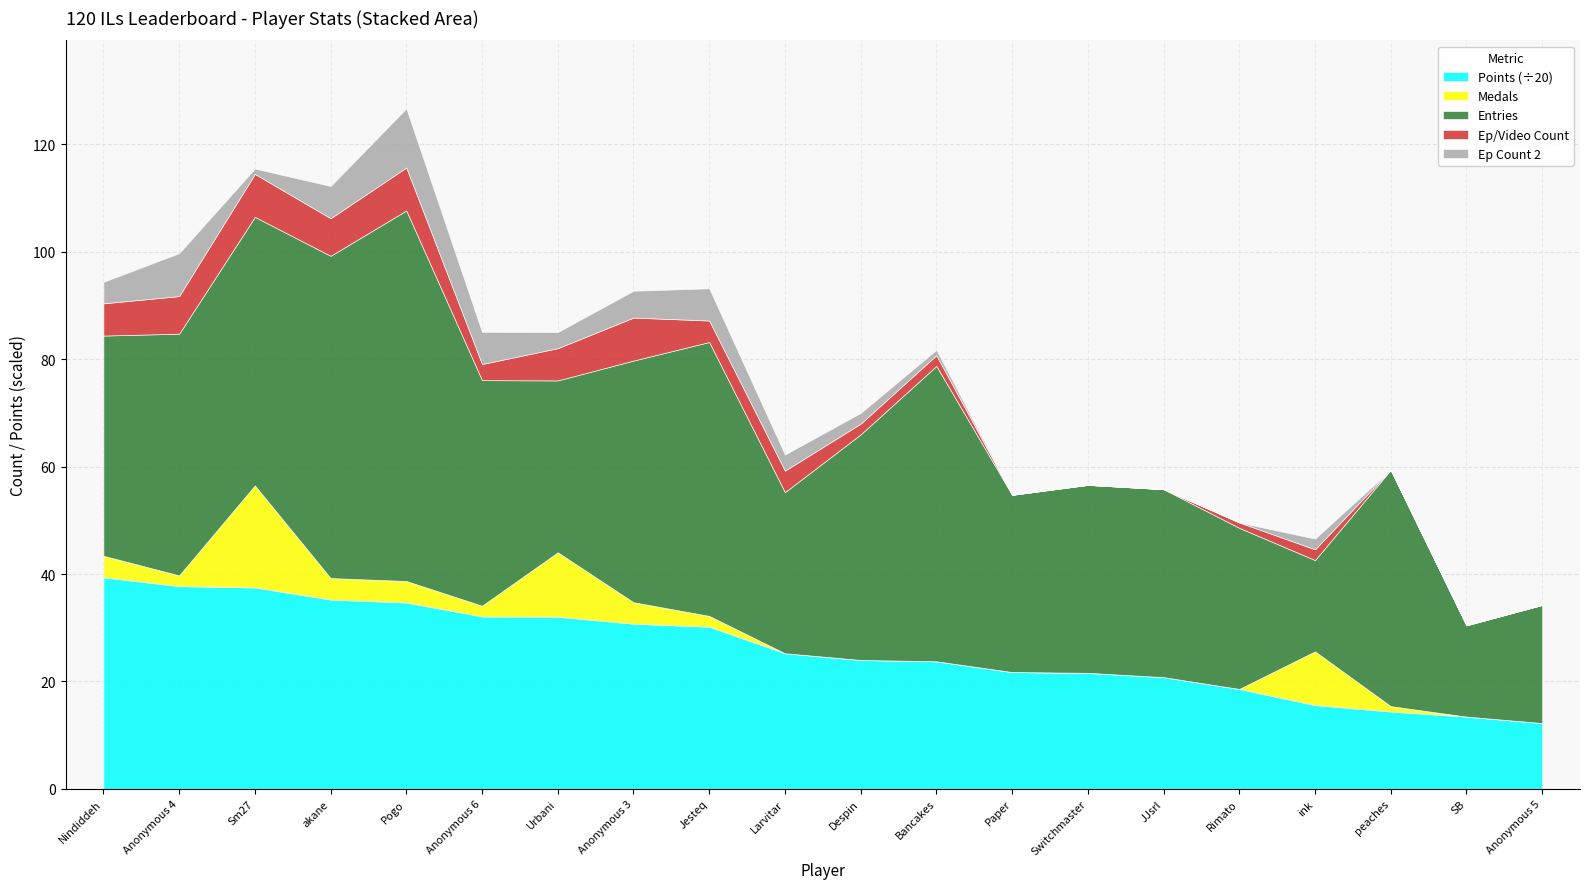

The Points (÷20) series shows 32.1 at Anonymous 6. True or false?

True